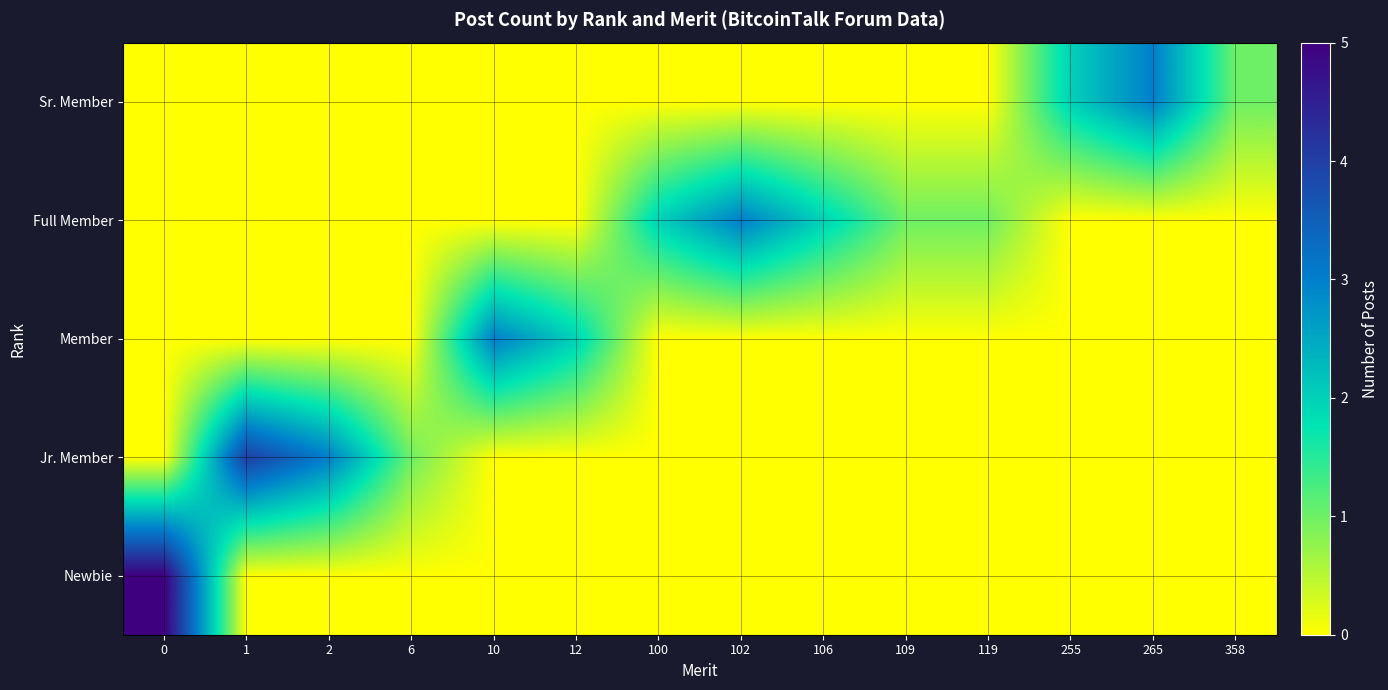

How many categories are shown in the chart?

14